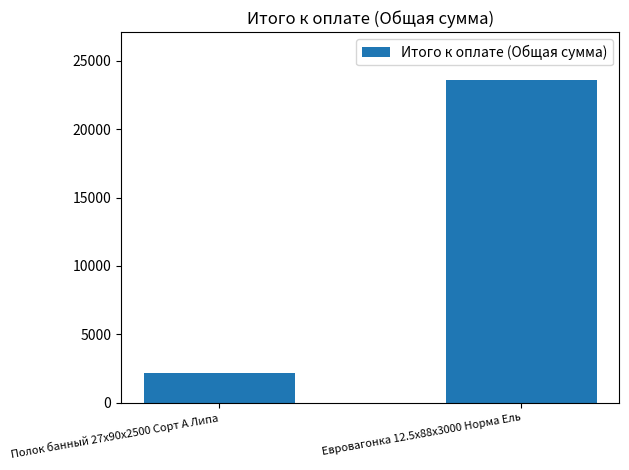

Rank the categories by value from highest to lowest.

Евровагонка 12.5x88x3000 Норма Ель, Полок банный 27x90x2500 Сорт A Липа